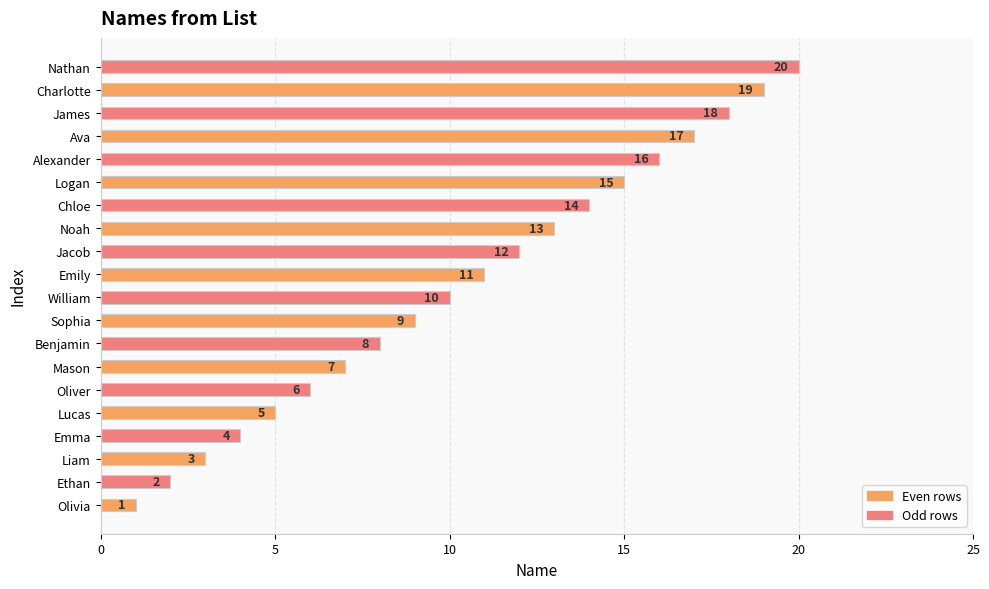

Does the chart contain stacked bars?

No